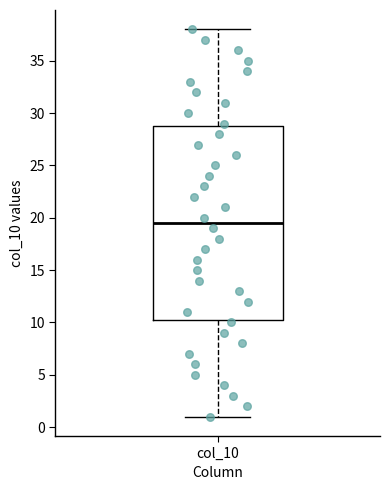

Where is the upper edge of the box for col_10 on the y-axis? The values are not printed on the chart, so give them approximately, as read against the axis.

29.0